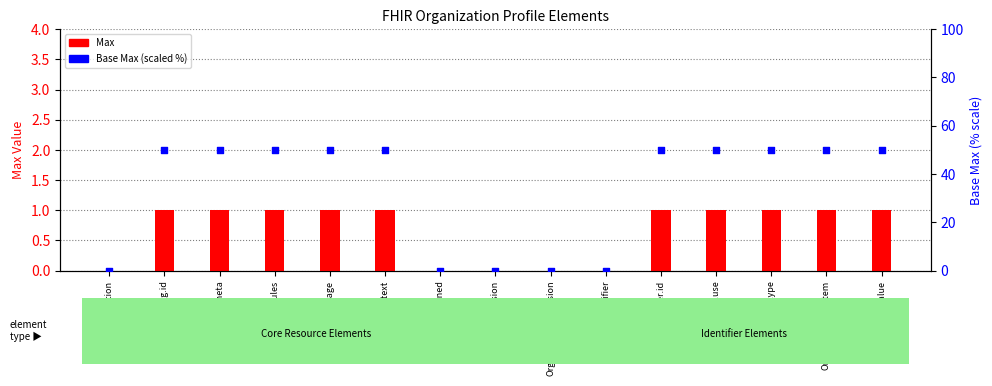

Which series has the widest spread of Y values?

Base Max (scaled %)